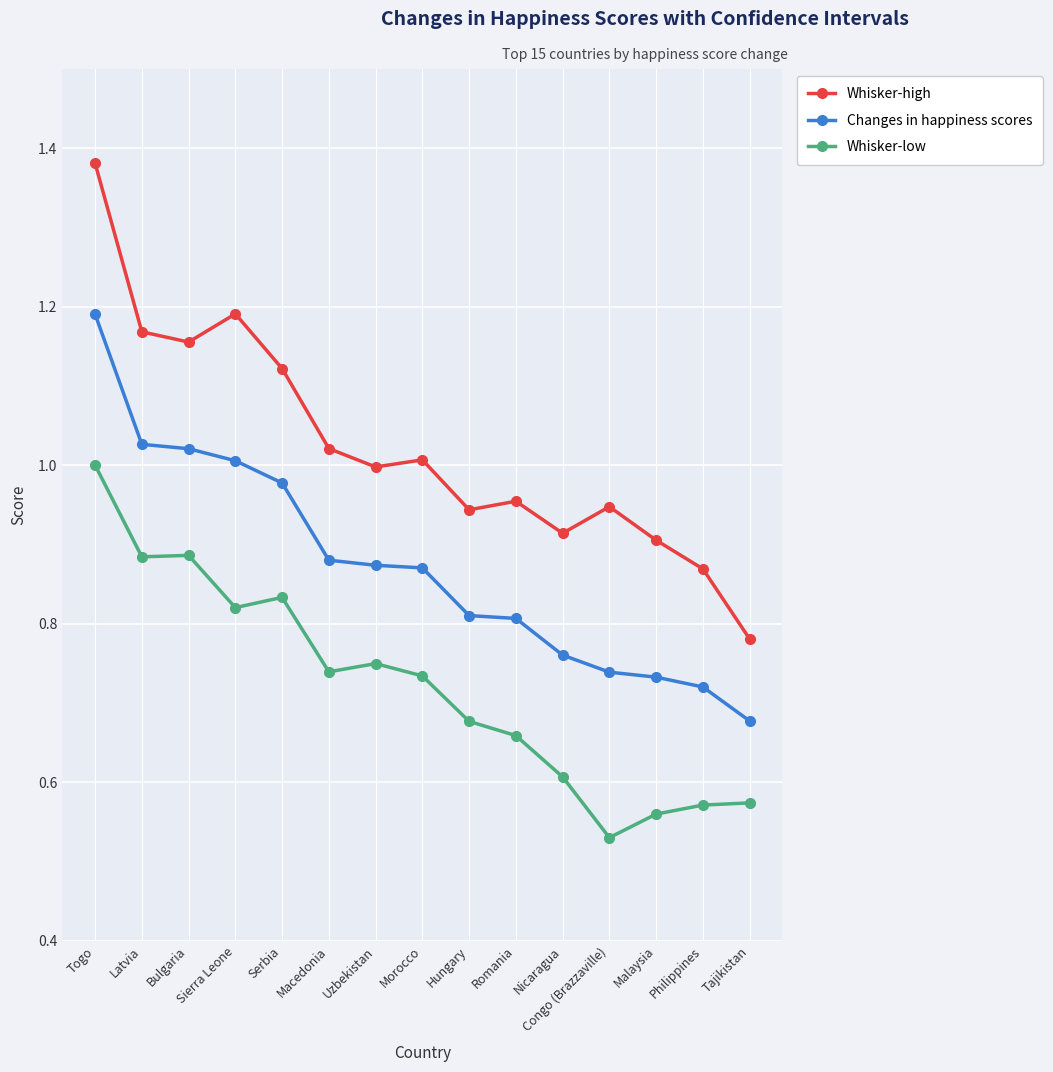

True or false: Whisker-high has more than 1 interior local peaks.

True